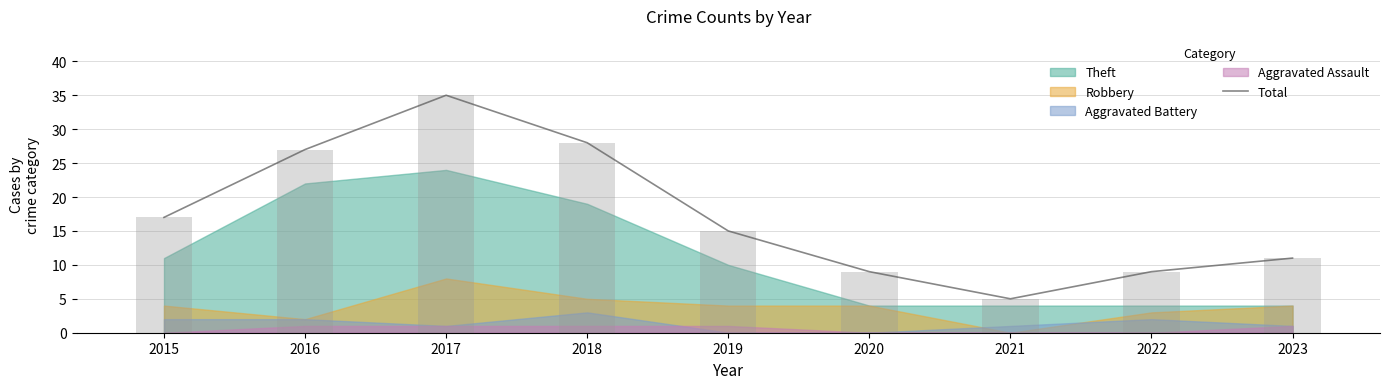

Are the bars horizontal?

No